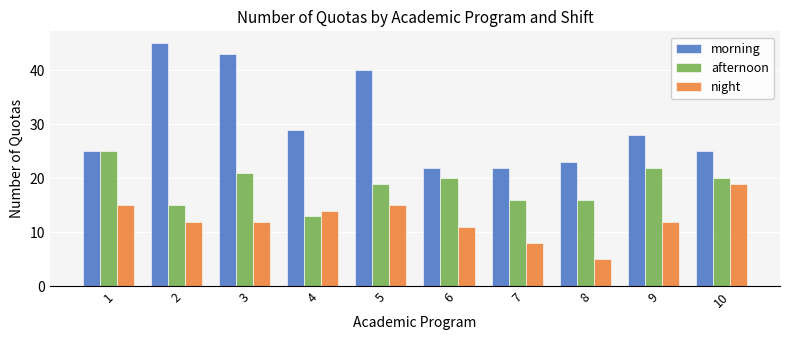

How many categories are shown in the chart?

10